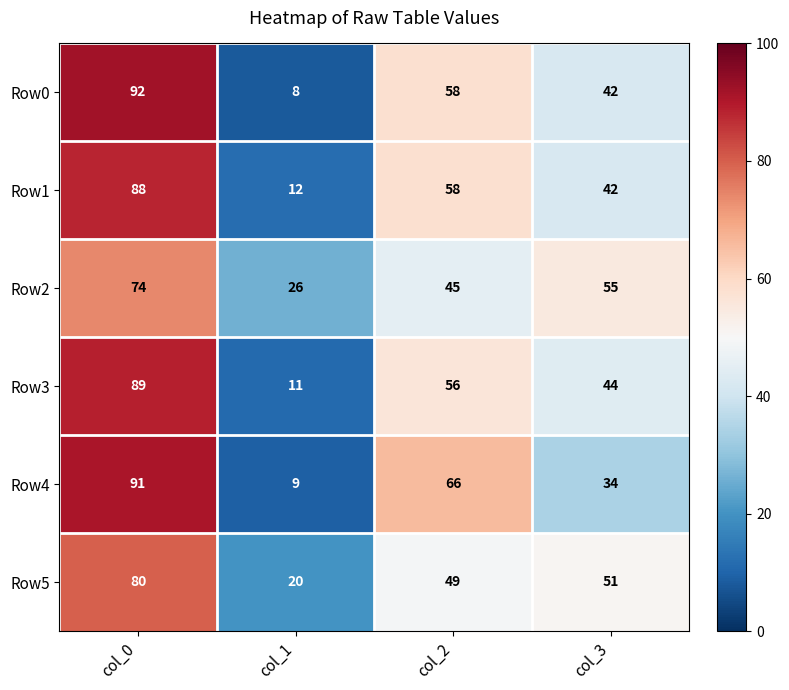

Read the Row5 value at col_2.

49